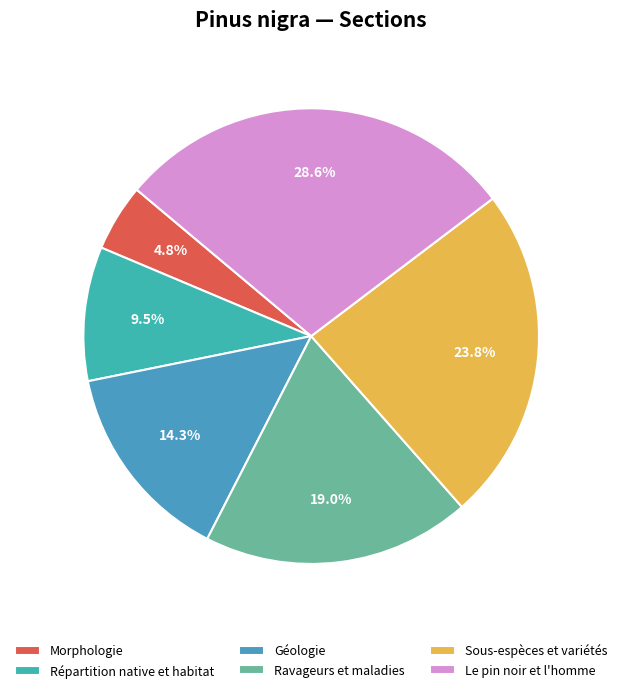

Is there any slice that represents more than half of the pie?

No